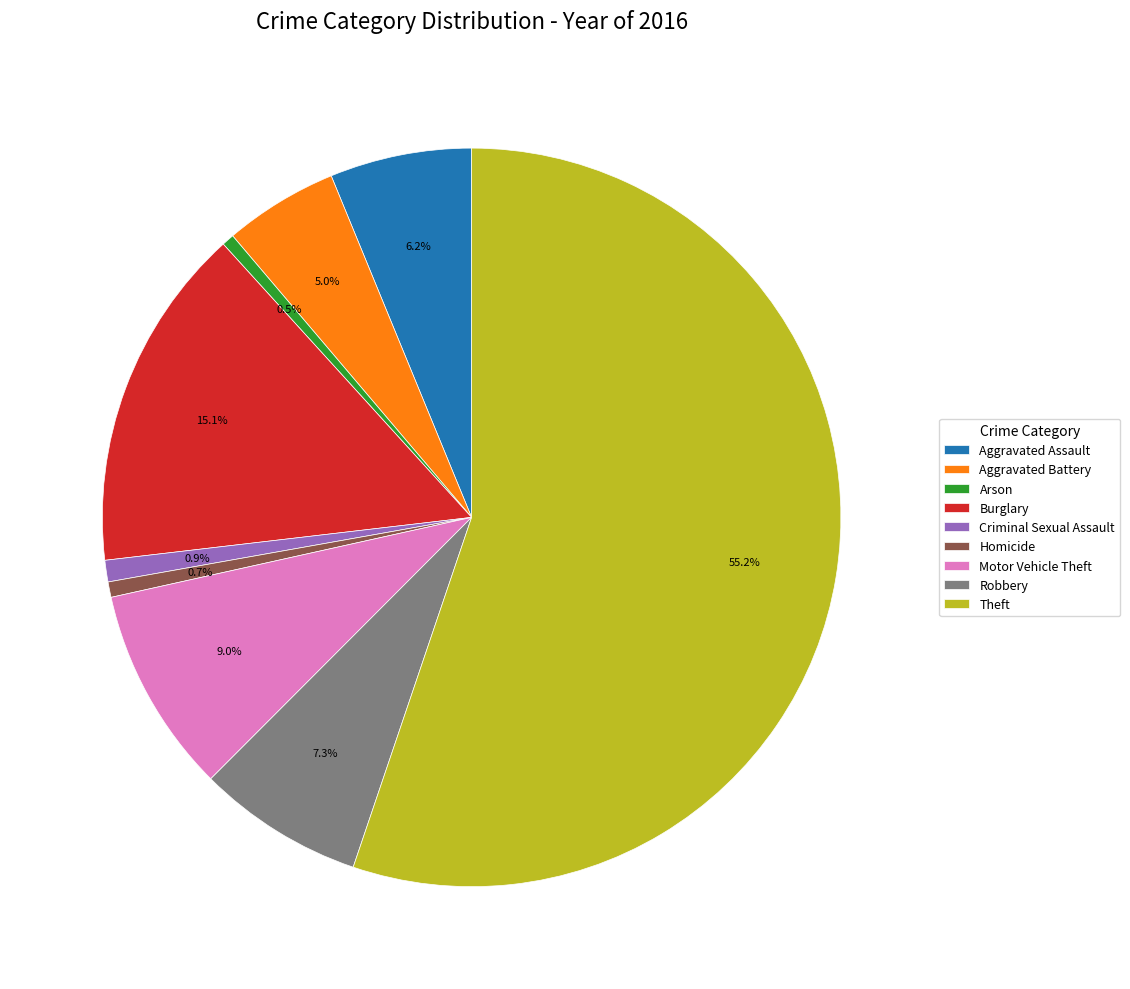

Combined, do Aggravated Assault and Homicide account for over 50%?

No